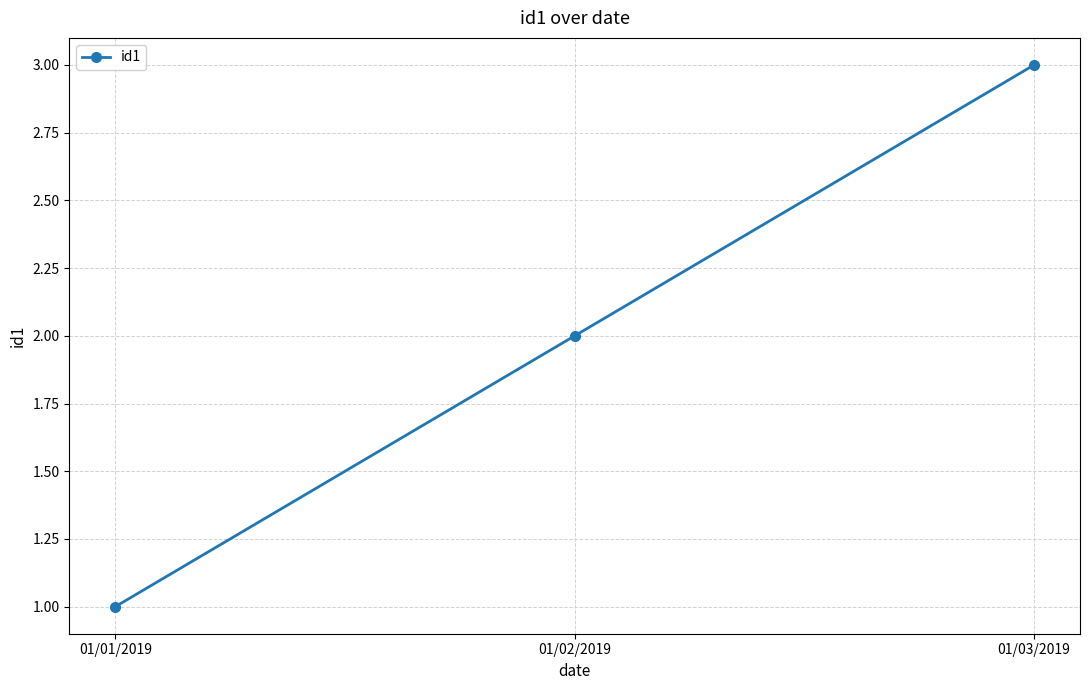

Reading right to left, what are all the values shown in this chart?

01/03/2019=3	01/02/2019=2	01/01/2019=1